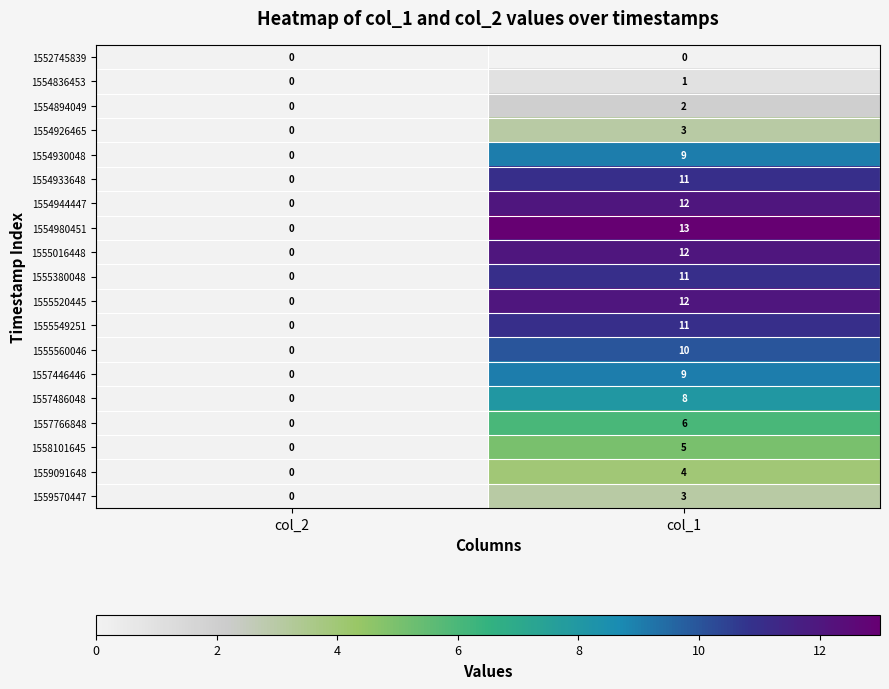

What is the difference between the maximum and minimum values in the 1559091648 series?

4